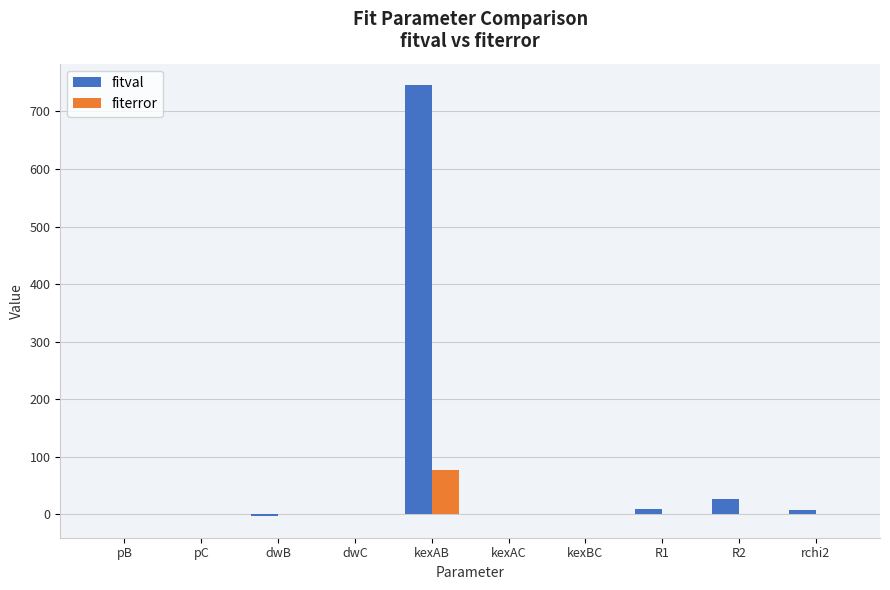

At which category is the sum across all series the highest?

kexAB